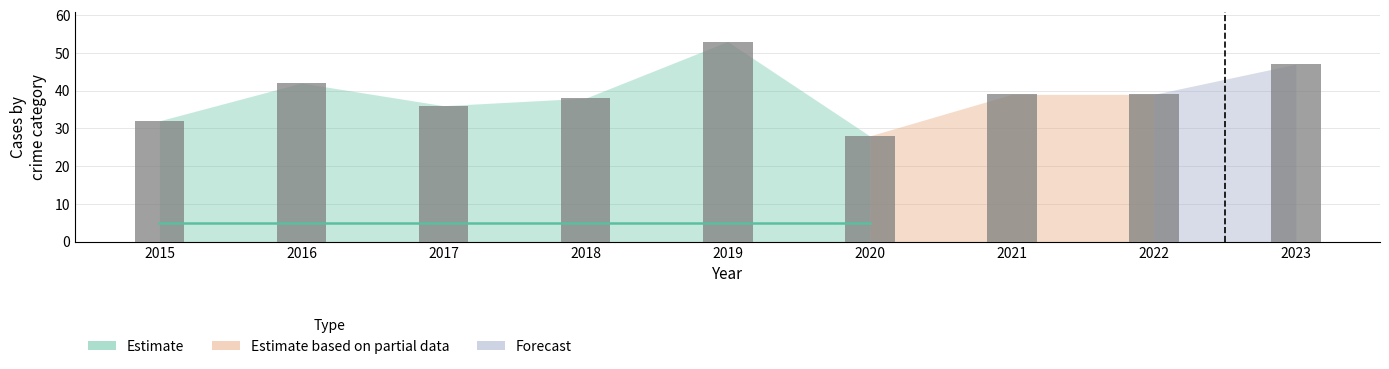

Where does the data first go above 39?

2016